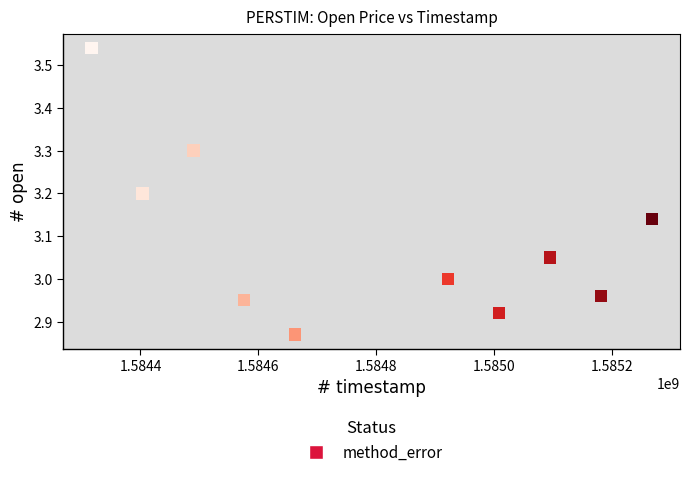

What is the average X value?

1584792000.0